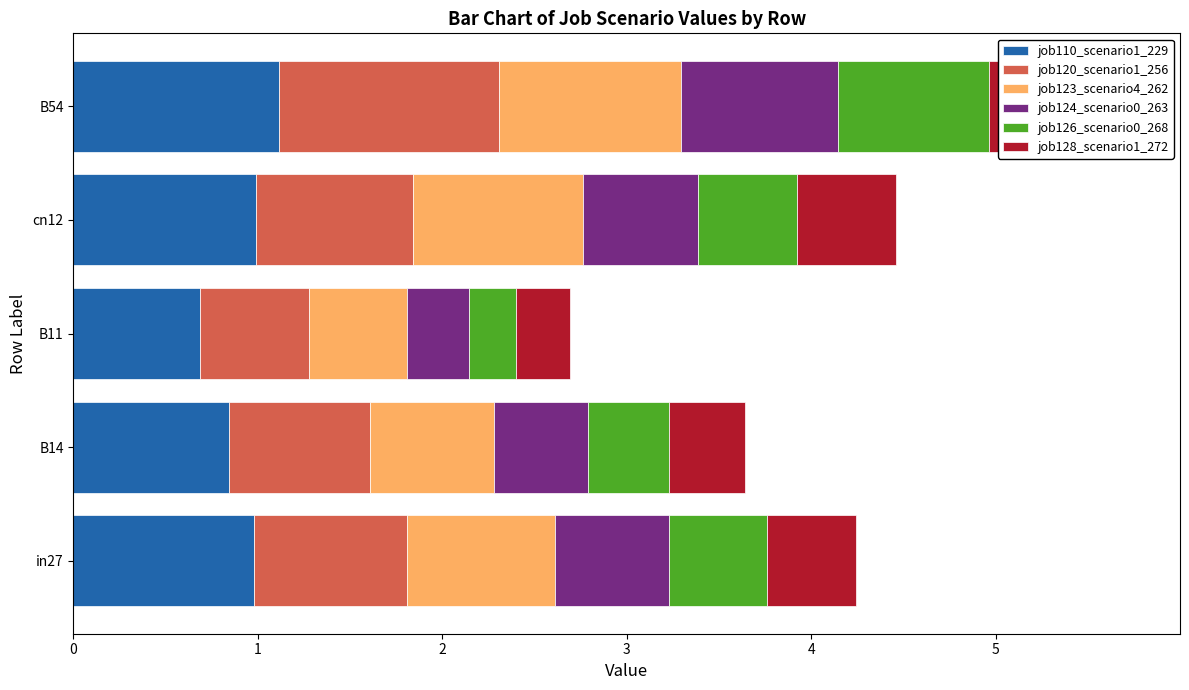

What is the sum of the job123_scenario4_262 values at in27 and B14?

1.5